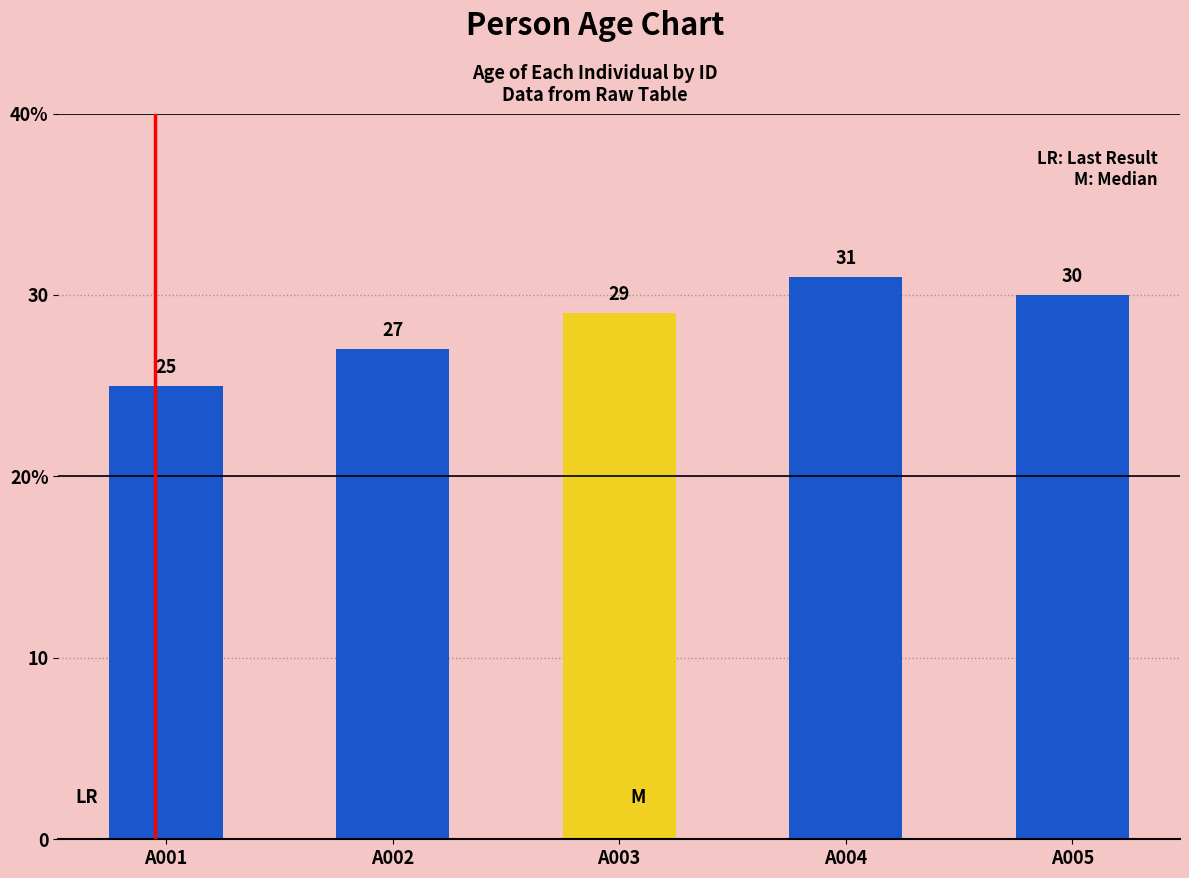

Reading left to right, list all the values displayed in this chart.

25	27	29	31	30